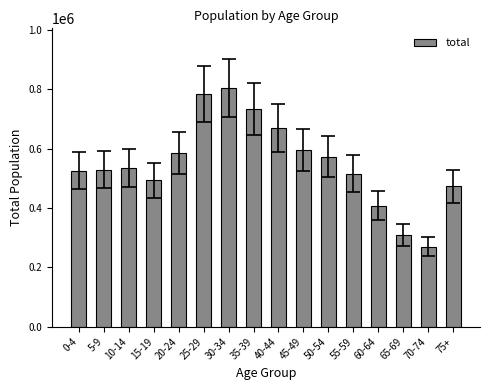

The chart shows a value of 529300 at 5-9. True or false?

True